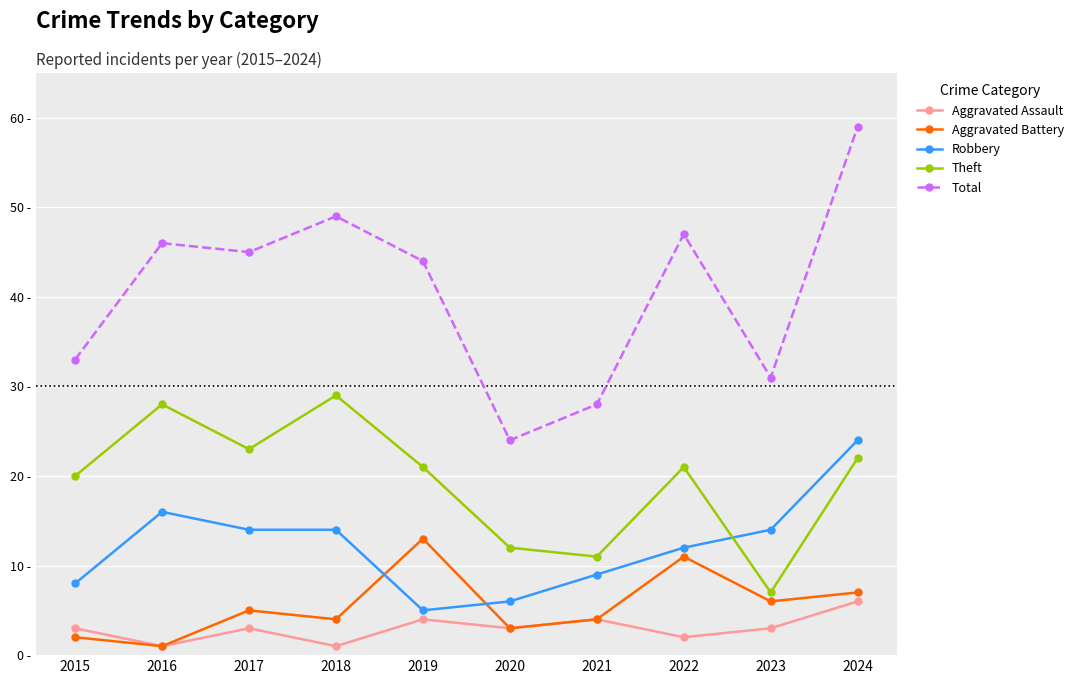

What is the value of the Total point at the 4th from the left?

49